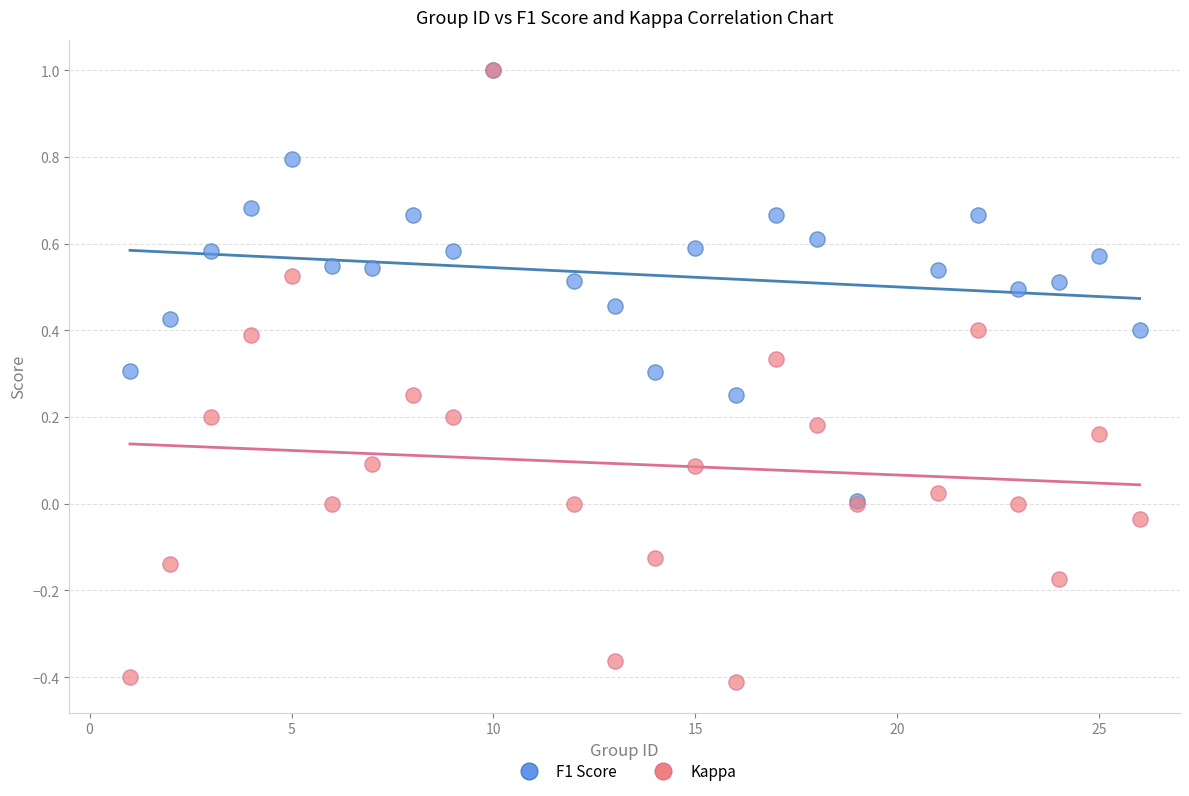

What are all the series names shown in the legend?

F1 Score, Kappa